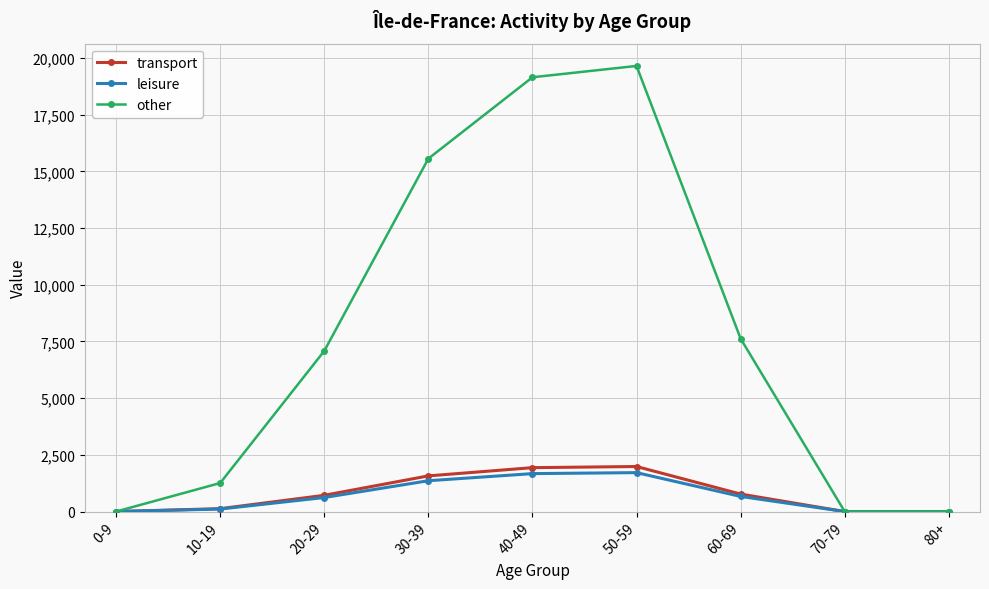

At how many categories does at least one series exceed 12365?

3